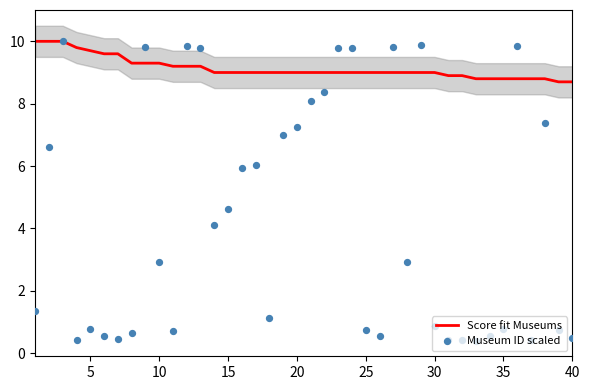

Which series reaches the maximum Y coordinate?

Score fit Museums